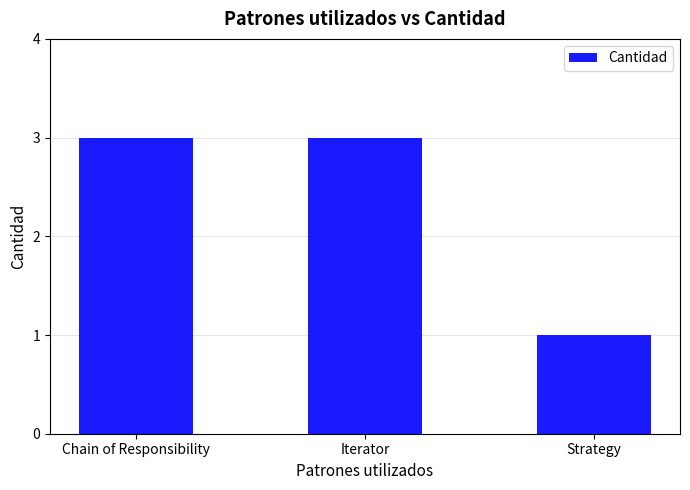

Reading left to right, transcribe all the data shown in this chart.

3	3	1